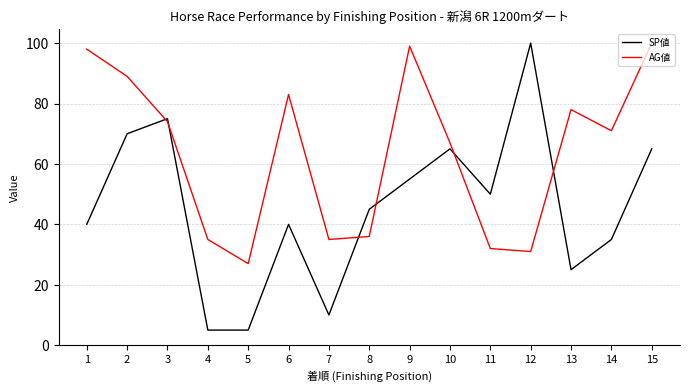

Is it true that AG値 equals 83 at 6?

True